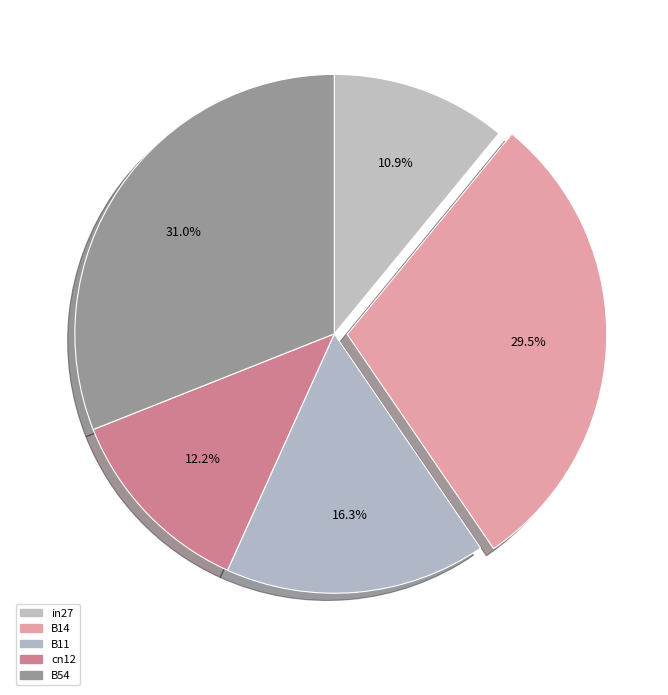

The B54 slice represents 31% of the pie. True or false?

True